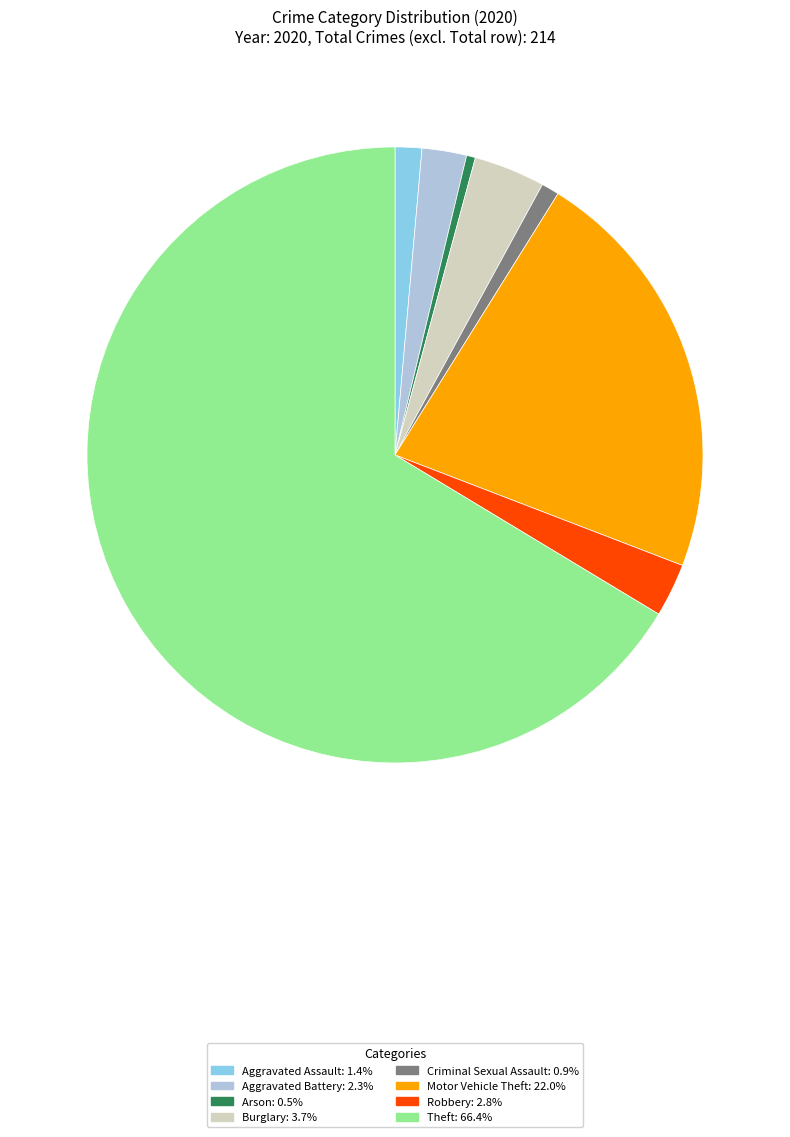

Is there any slice that represents more than half of the pie?

Yes